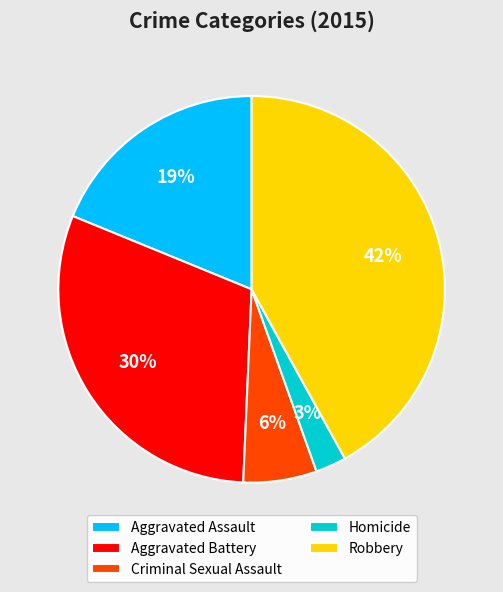

Do Aggravated Assault and Robbery together represent more than half of the pie?

Yes